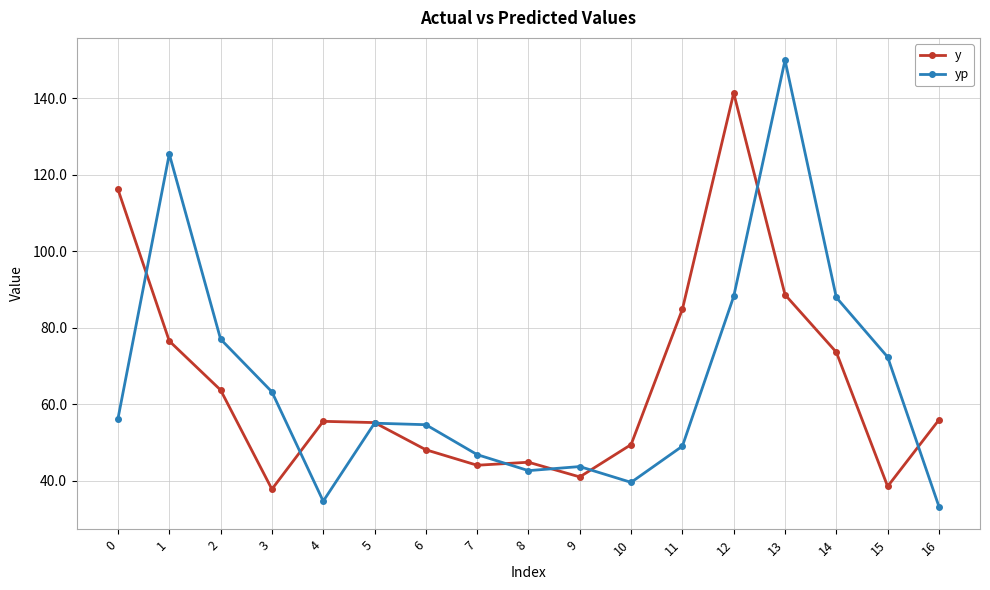

What is the value of the y point at the 12th from the left?

84.8